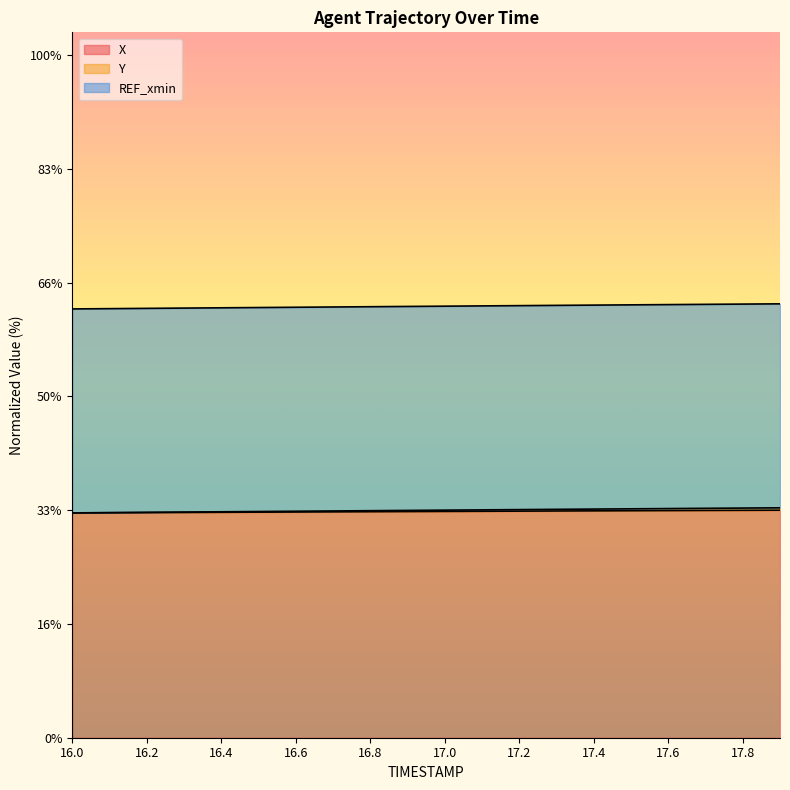

How many data points does each series have?

20